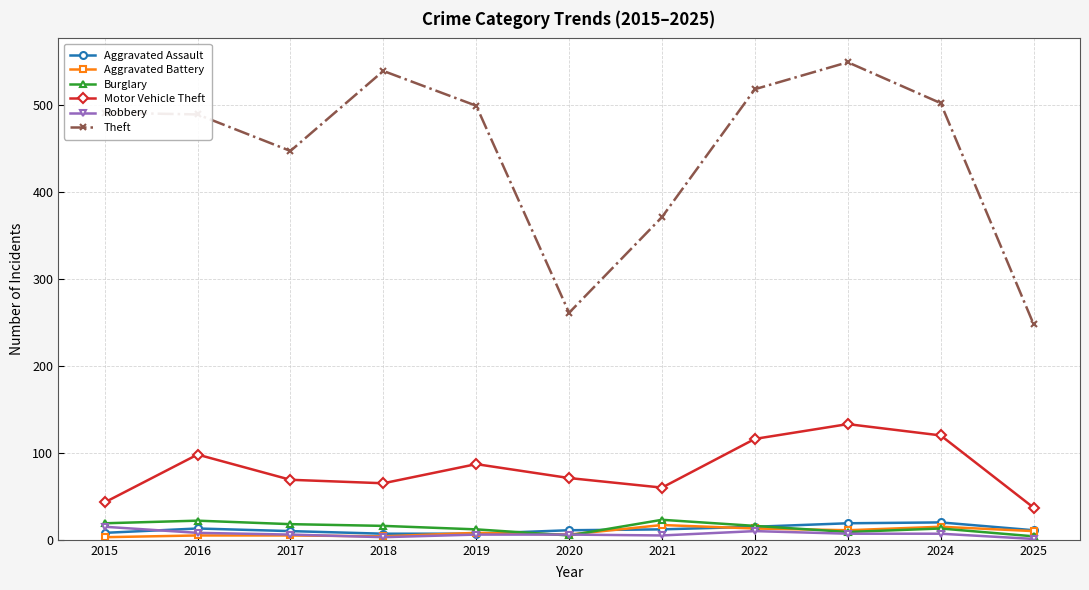

The value of Theft at 2017 is 777. True or false?

False